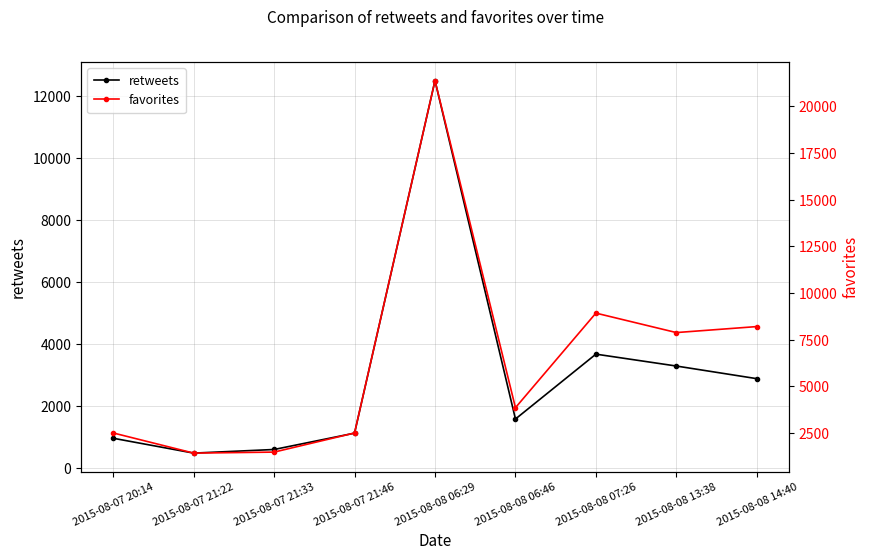

True or false: retweets has more than 1 points higher than both neighbors.

True